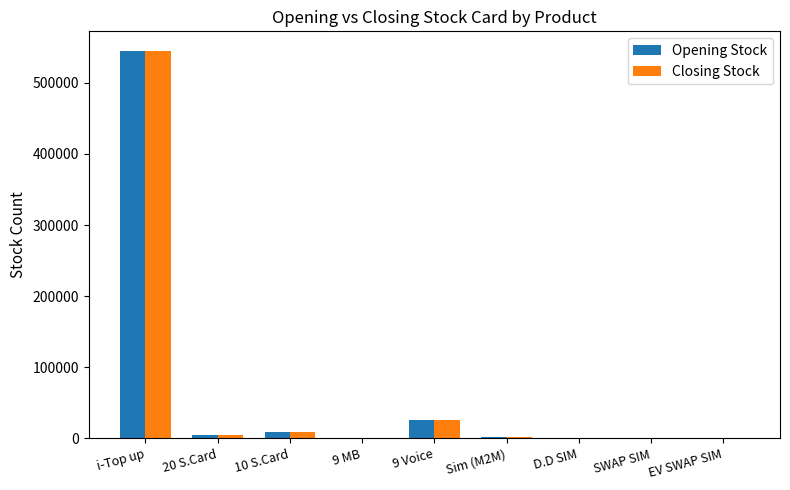

Which label corresponds to the largest value in the chart?

i-Top up